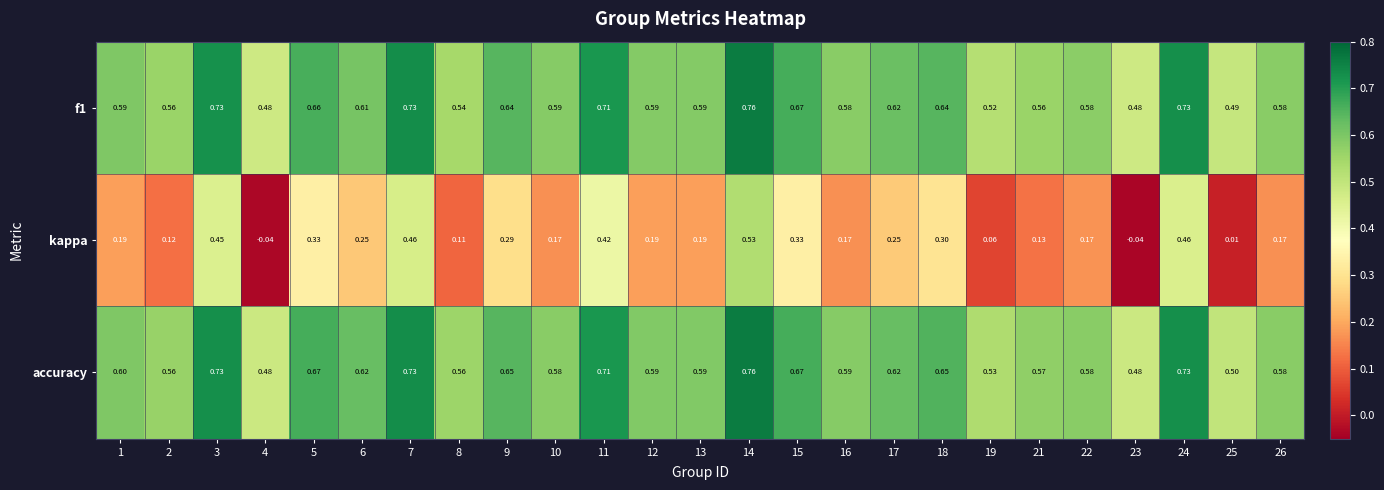

Which series has the largest range (max minus min)?

kappa